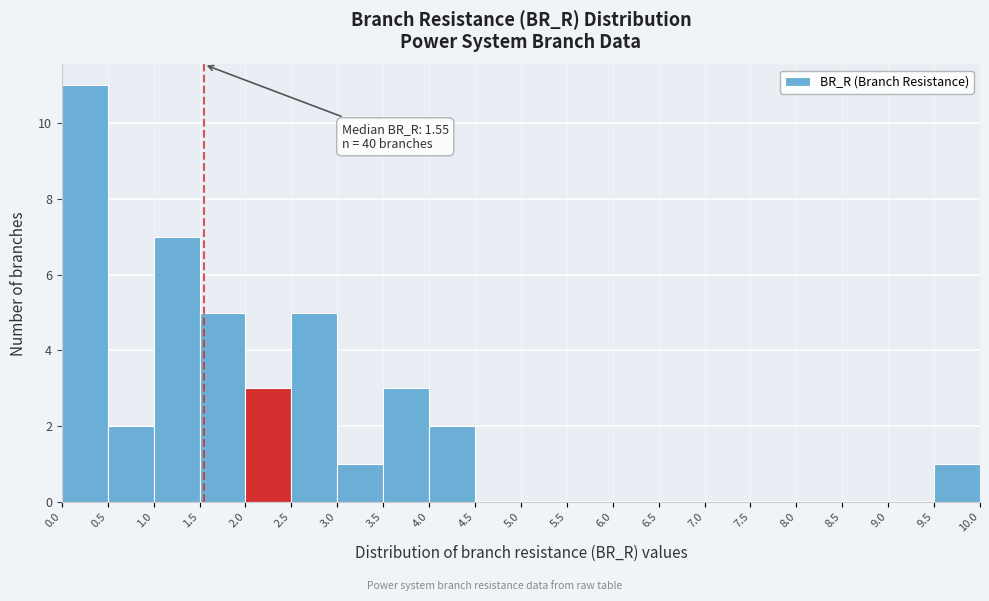

Which range on the x-axis has the tallest bar?

0.0 to 0.5